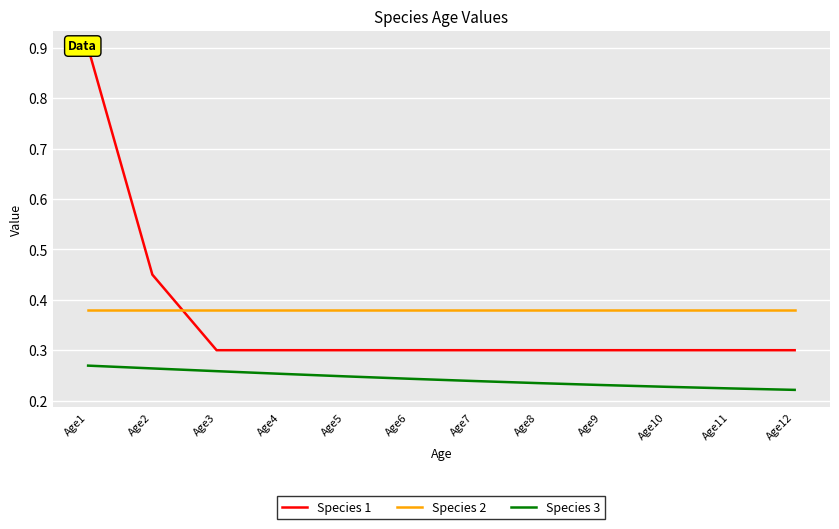

True or false: Species 2 has more than 2 points higher than both neighbors.

False